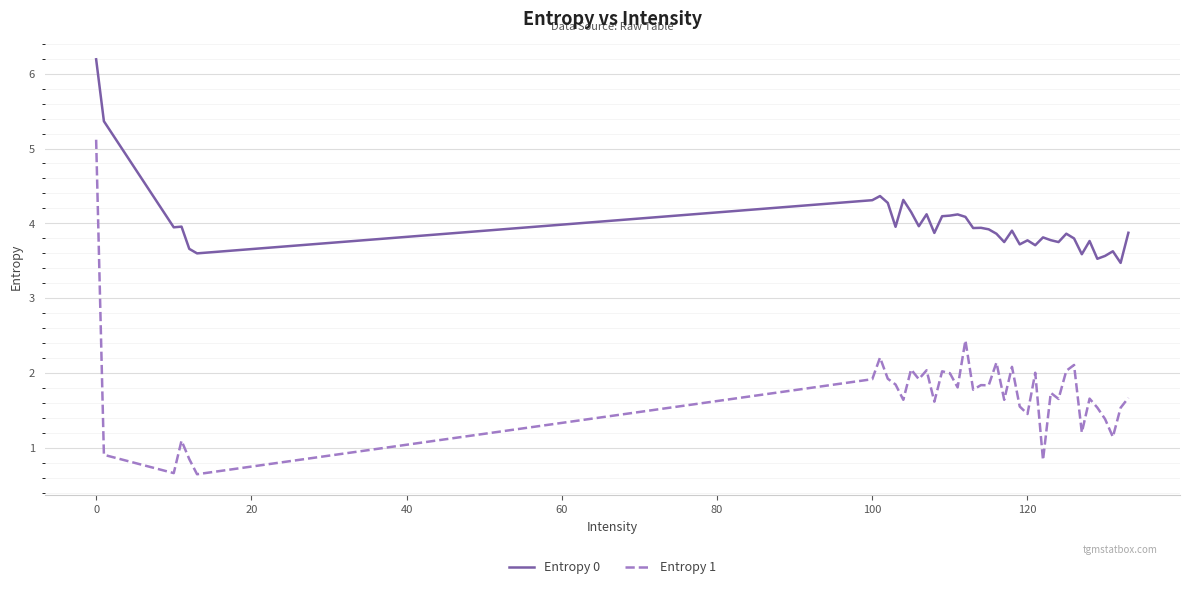

What is the difference between the maximum and minimum values in the Entropy 0 series?

2.7